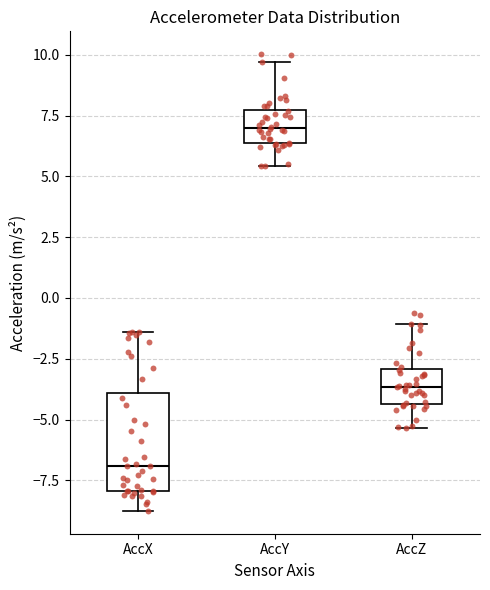

Which box has the highest median line?

AccY